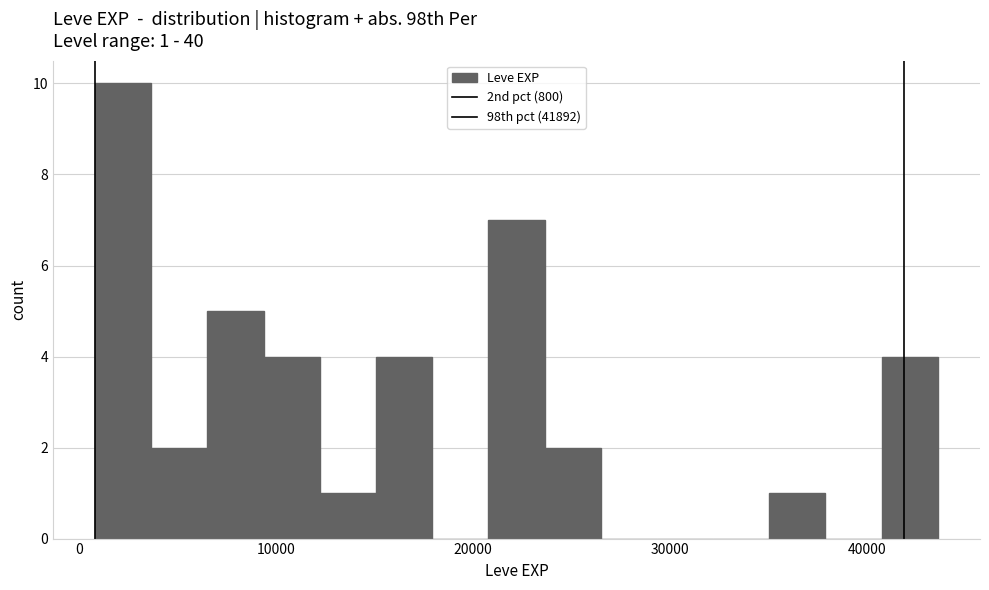

Around what value on the x-axis is the tallest bar? Give the approximate position of its centre, as read against the axis.

2000